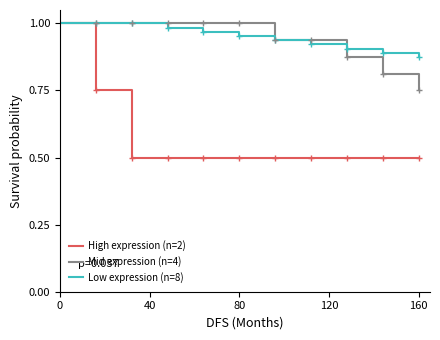

List the series in order of their peak value, highest first.

High expression (n=2), Mid expression (n=4), Low expression (n=8)